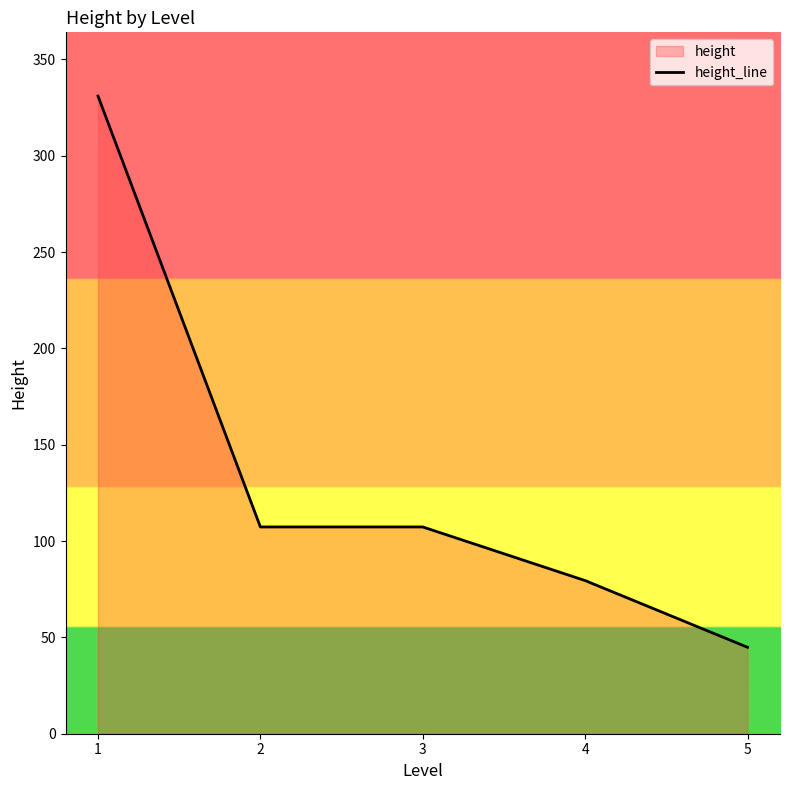

The value at 1 is 331.0. True or false?

True